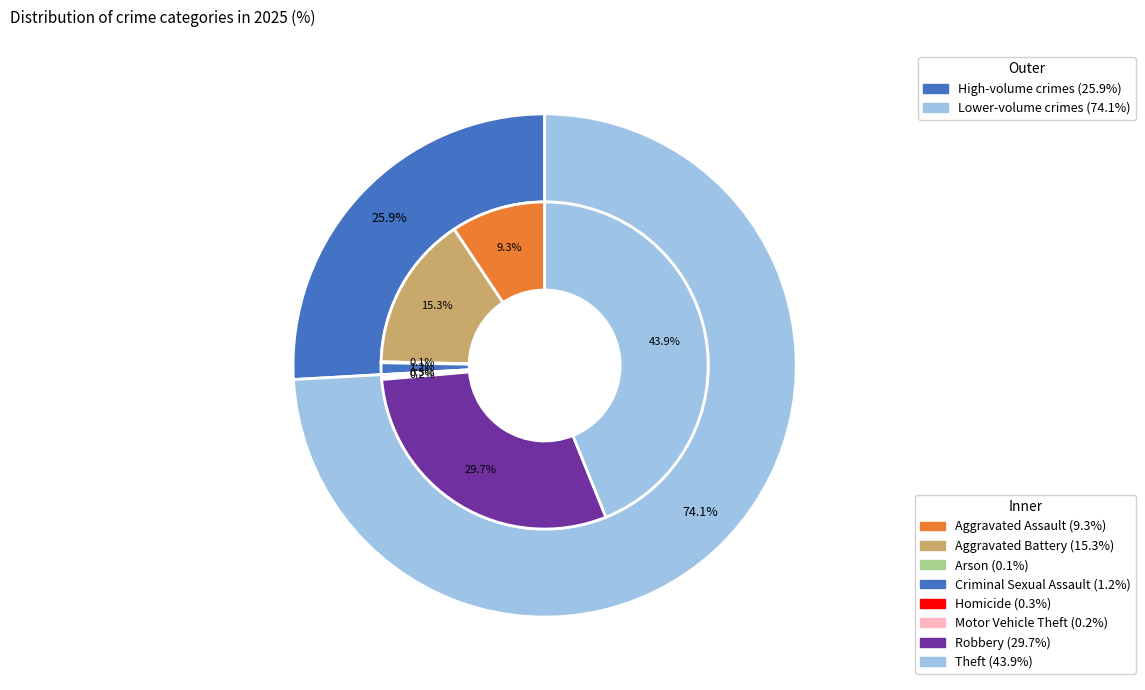

To the nearest percent, what is the difference between the largest and smallest slice percentages?

44%